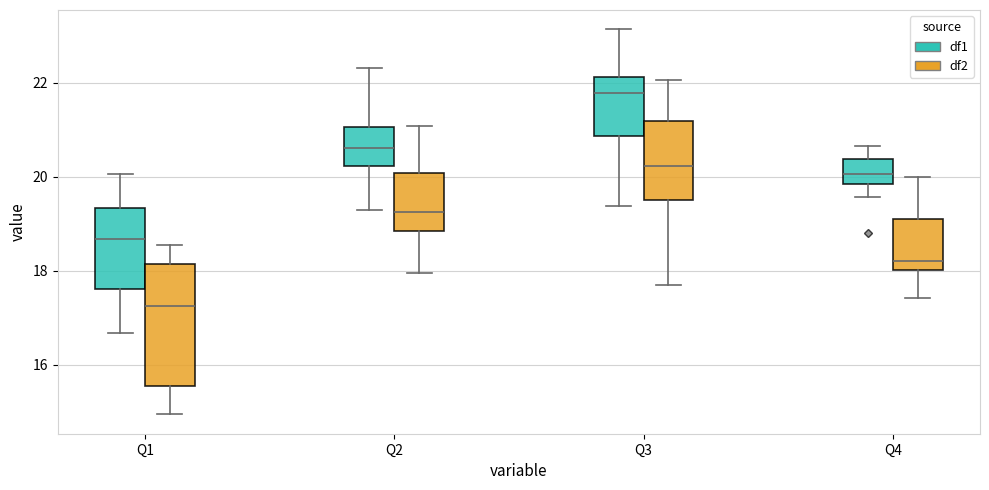

Which box has the highest median line?

Q3 (df1)